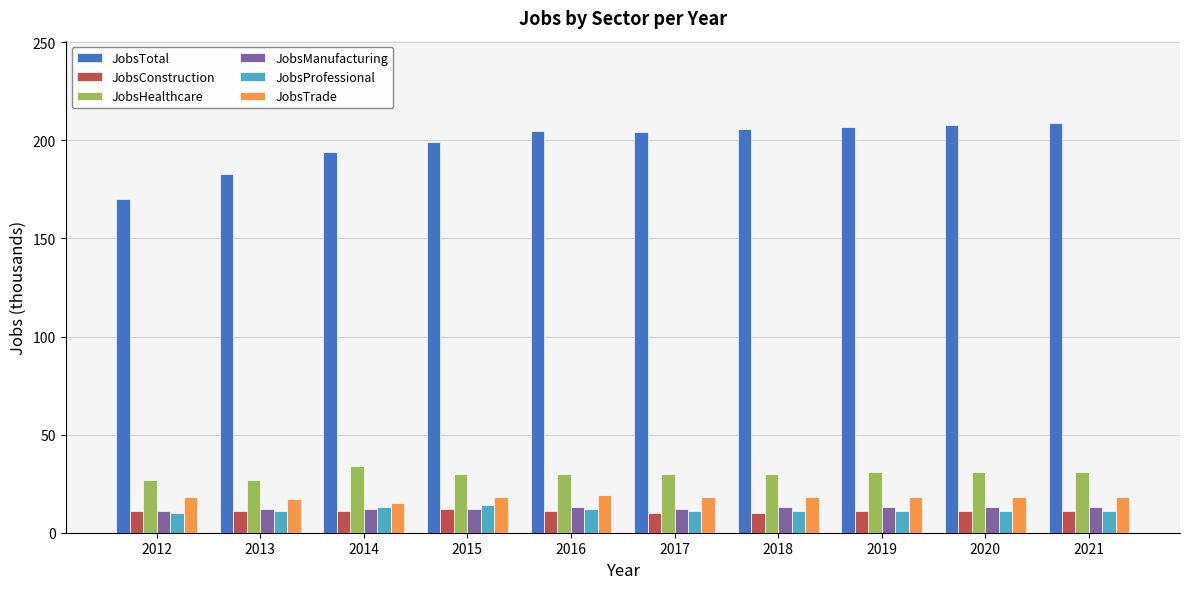

What is the total value across all series at 2018?

288